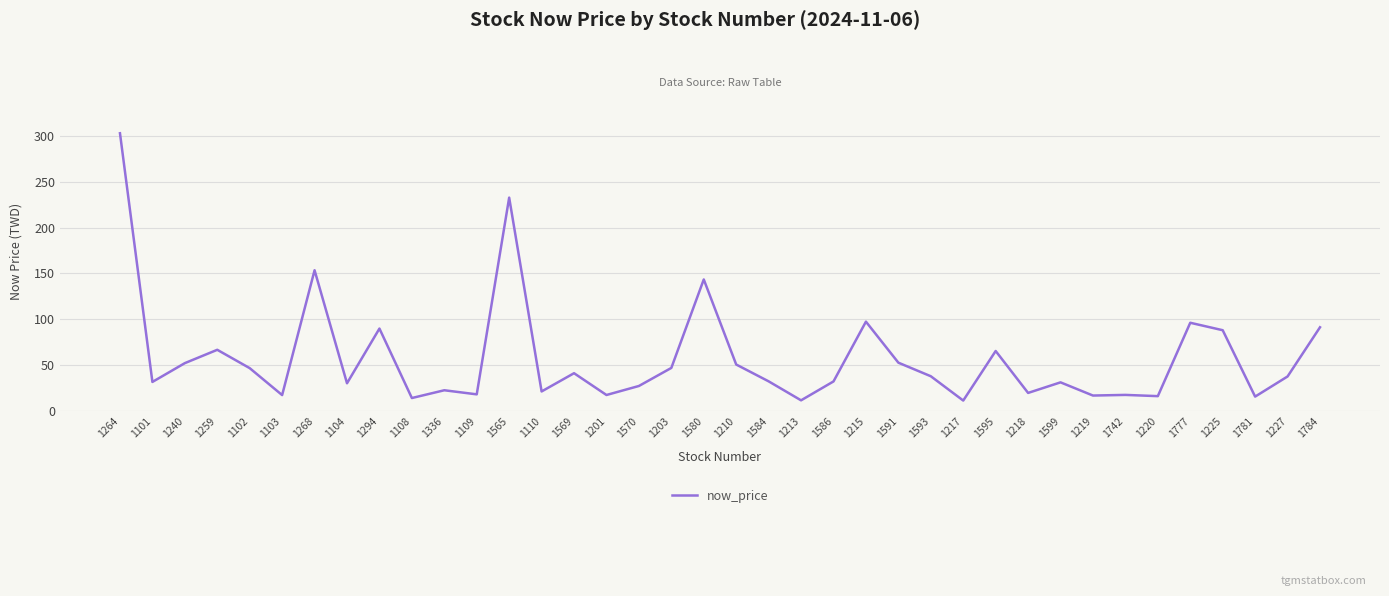

The value at 1570 is 42.9. True or false?

False